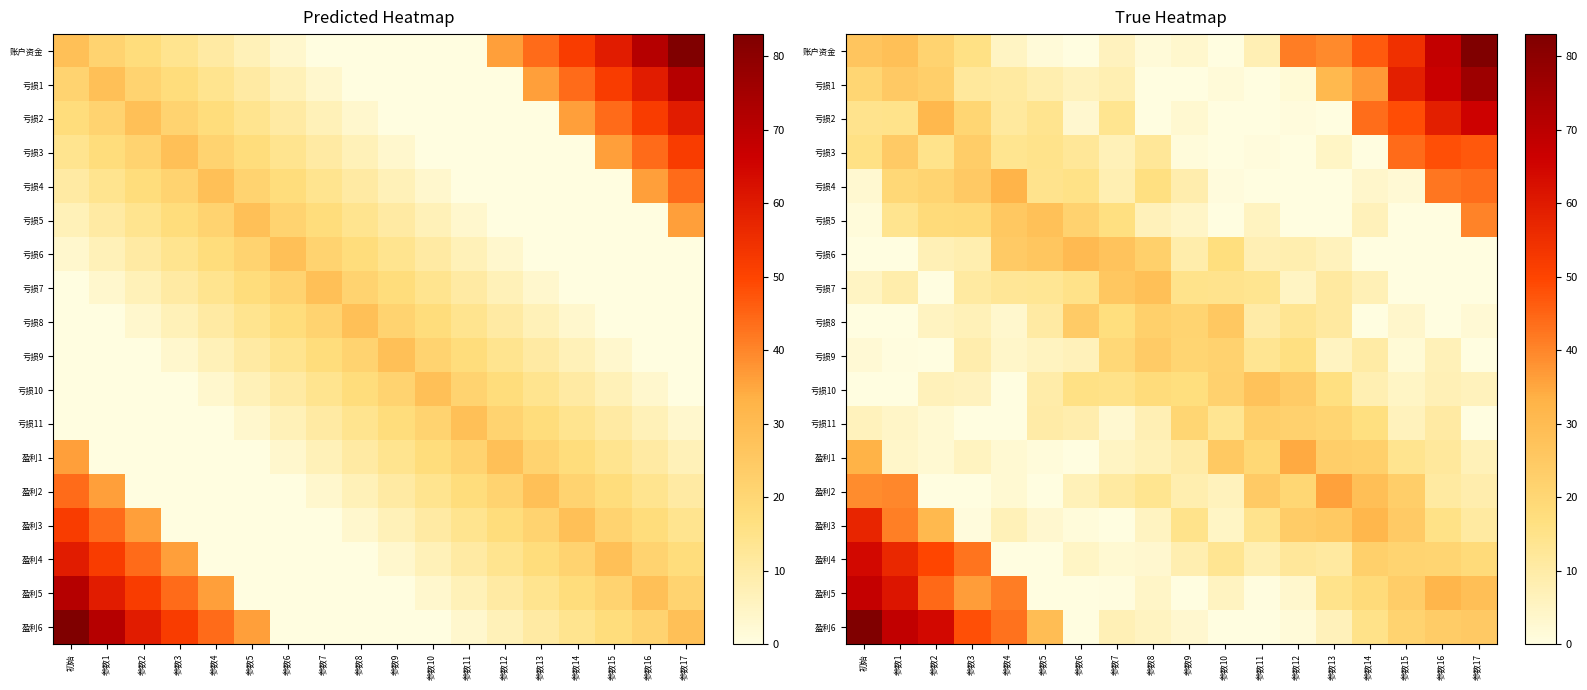

Which category has the lowest value in the 盈利5 series?

参数5